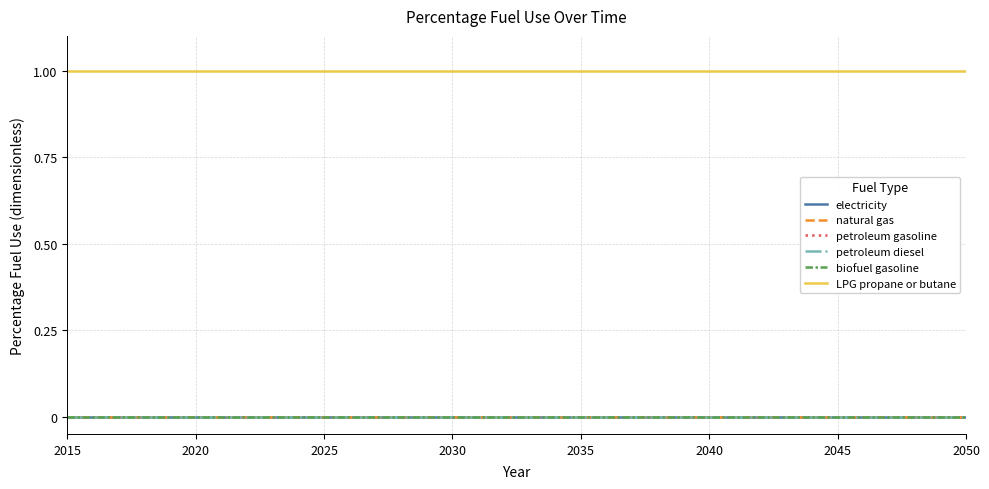

Does the chart have visible grid lines?

Yes